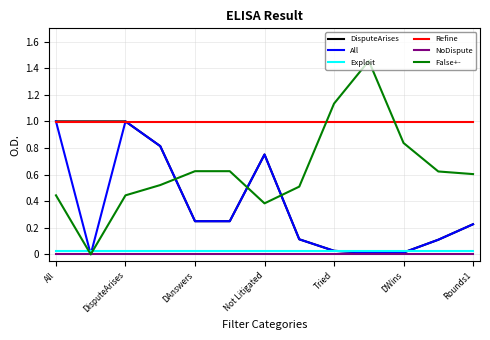

Which series has the largest range (max minus min)?

False+-